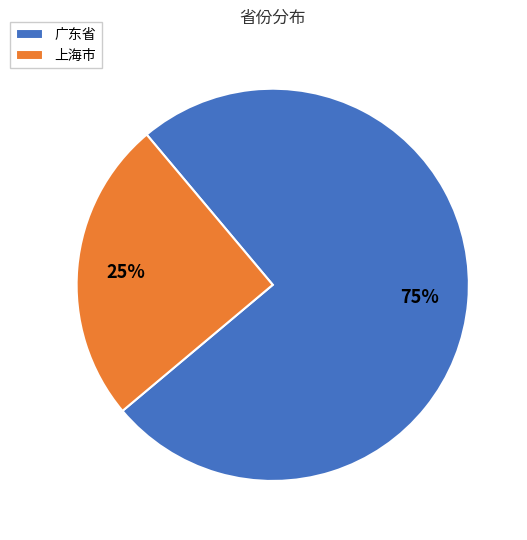

What is the majority slice?

广东省